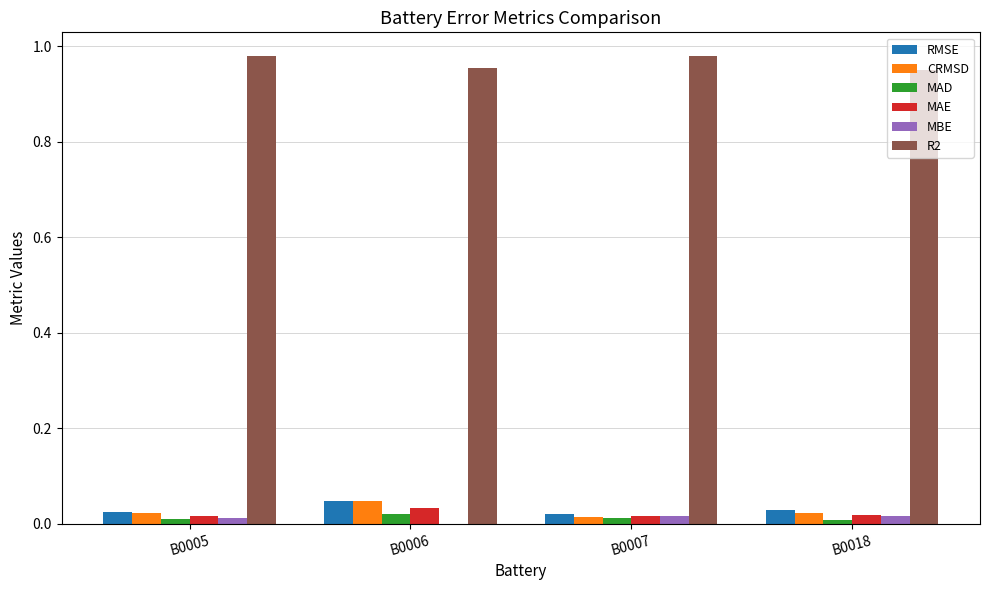

How many distinct data groups are displayed?

6